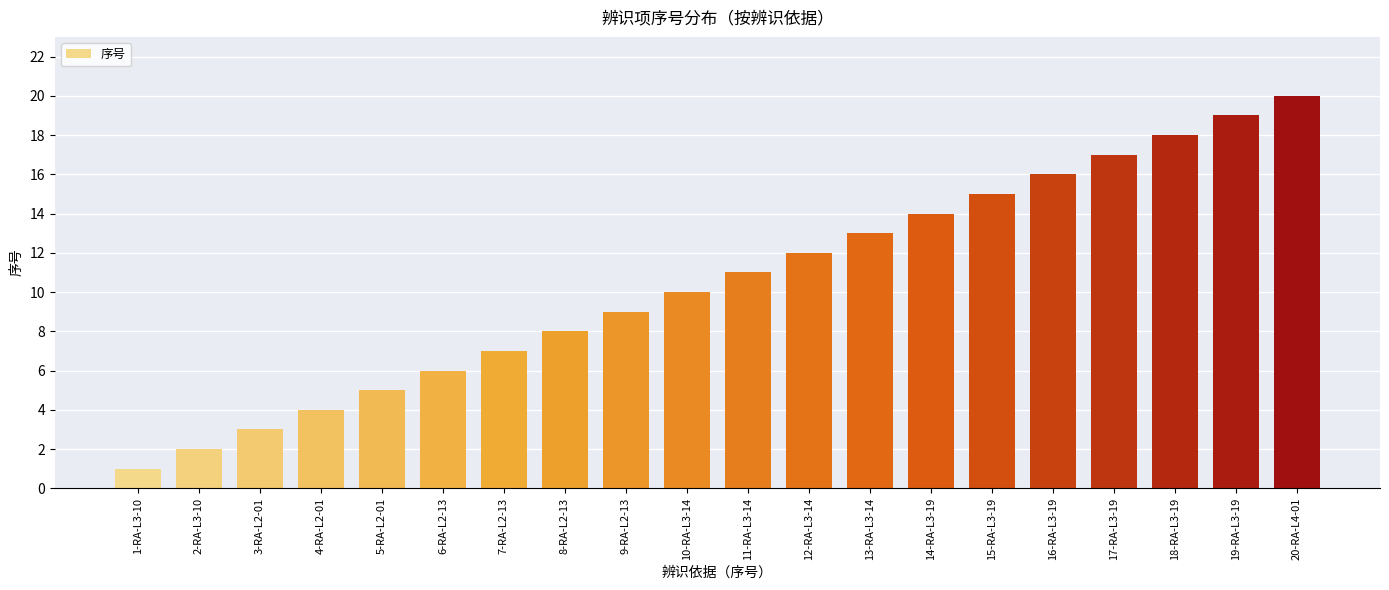

The value at 15-RA-L3-19 is 15. True or false?

True